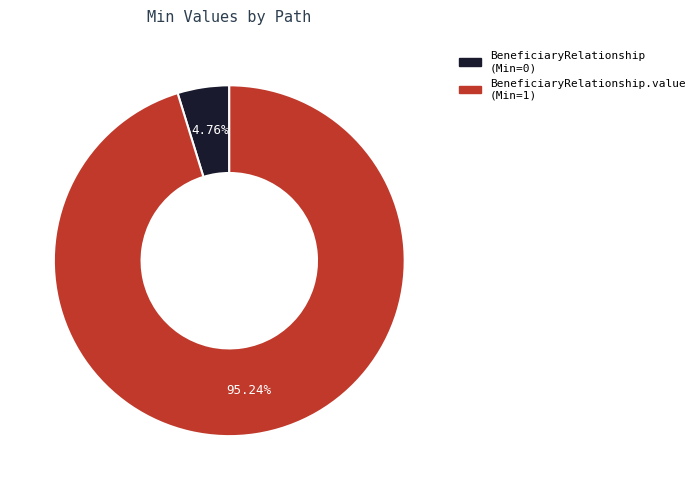

Which slice is the largest?

BeneficiaryRelationship.value (Min=1)